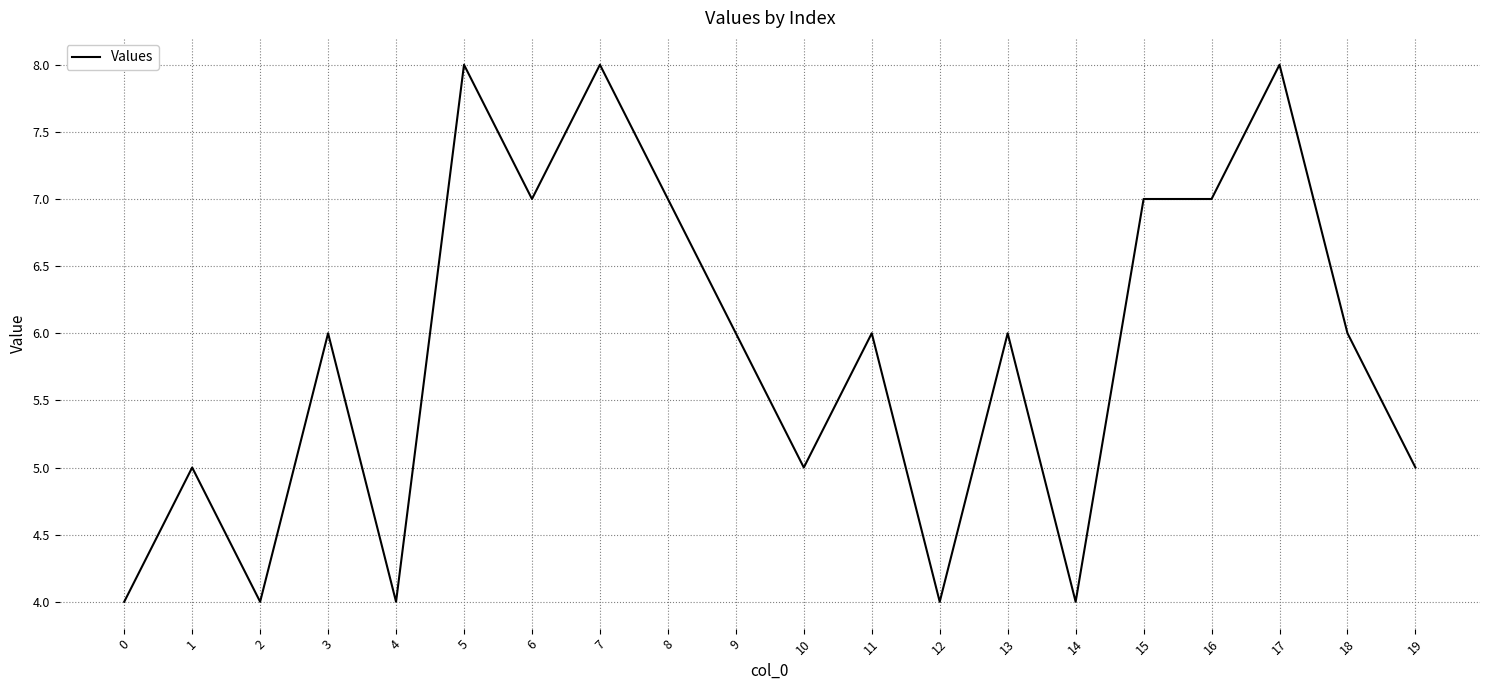

The chart shows a value of 3 at 8. True or false?

False